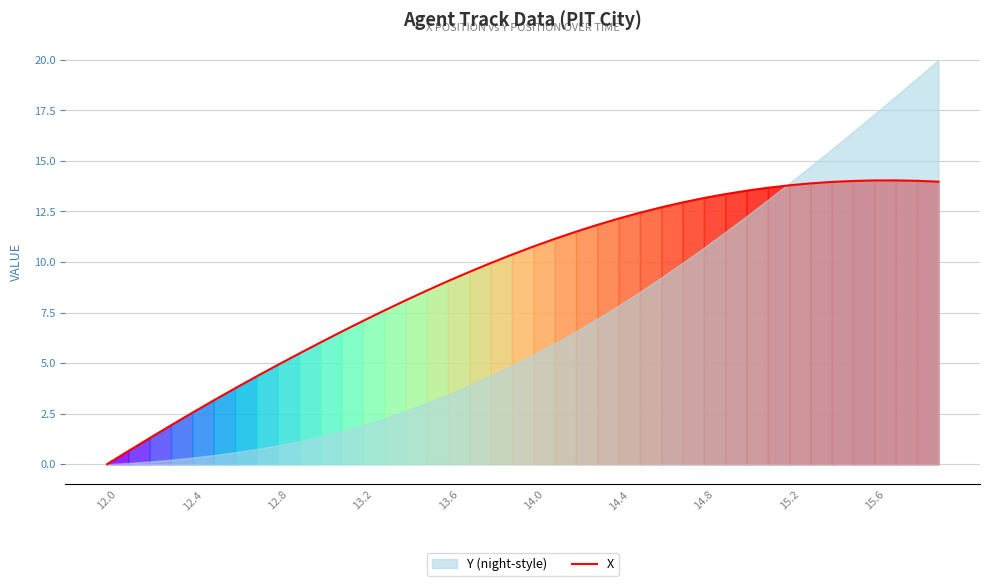

True or false: X has a value of 13.2 at 14.8.

True